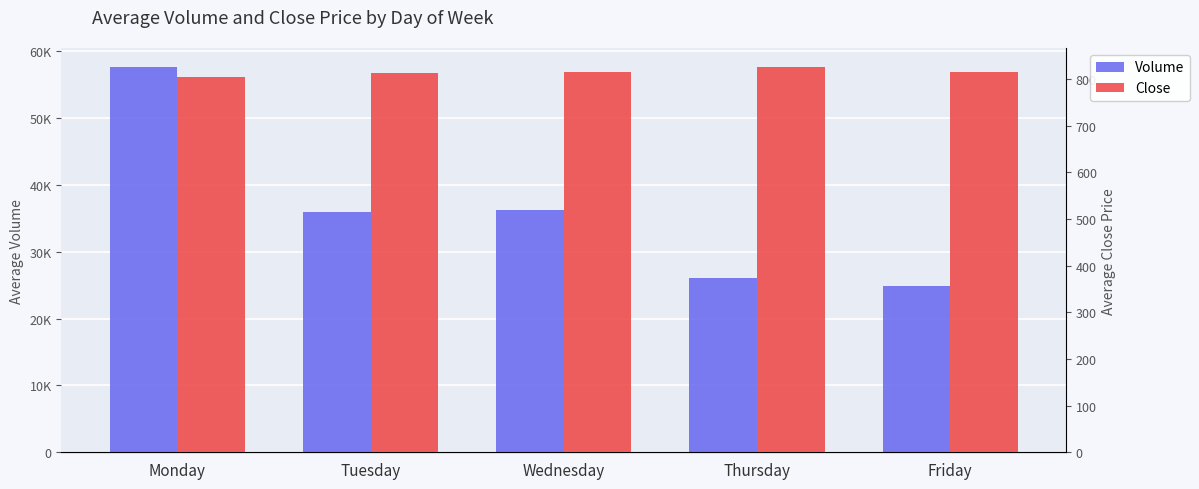

Between Monday and Tuesday, which series saw the biggest shift?

Volume